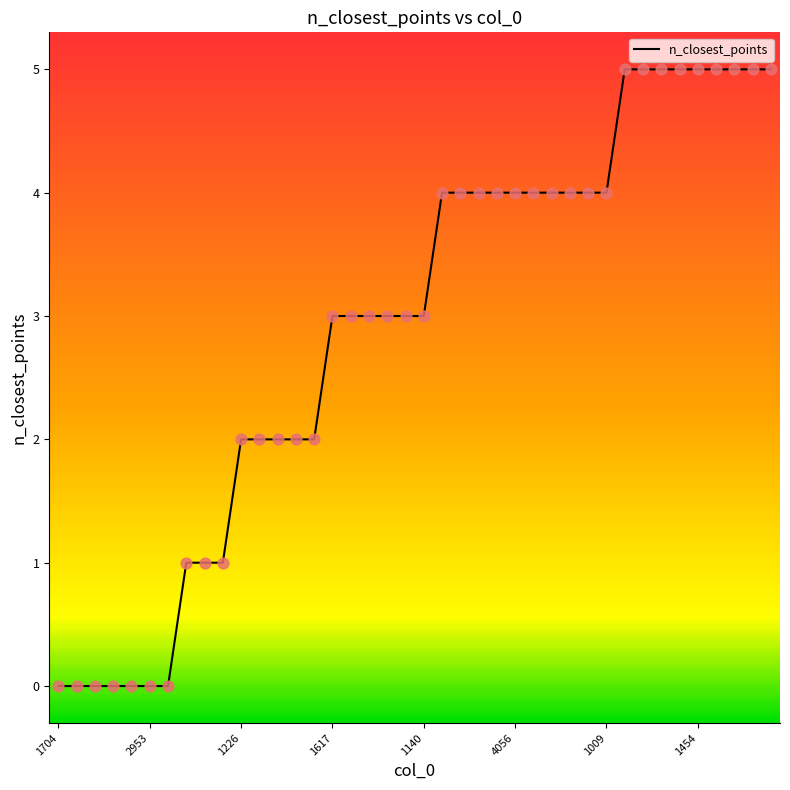

What is the change in value from 16 to 26?

+1